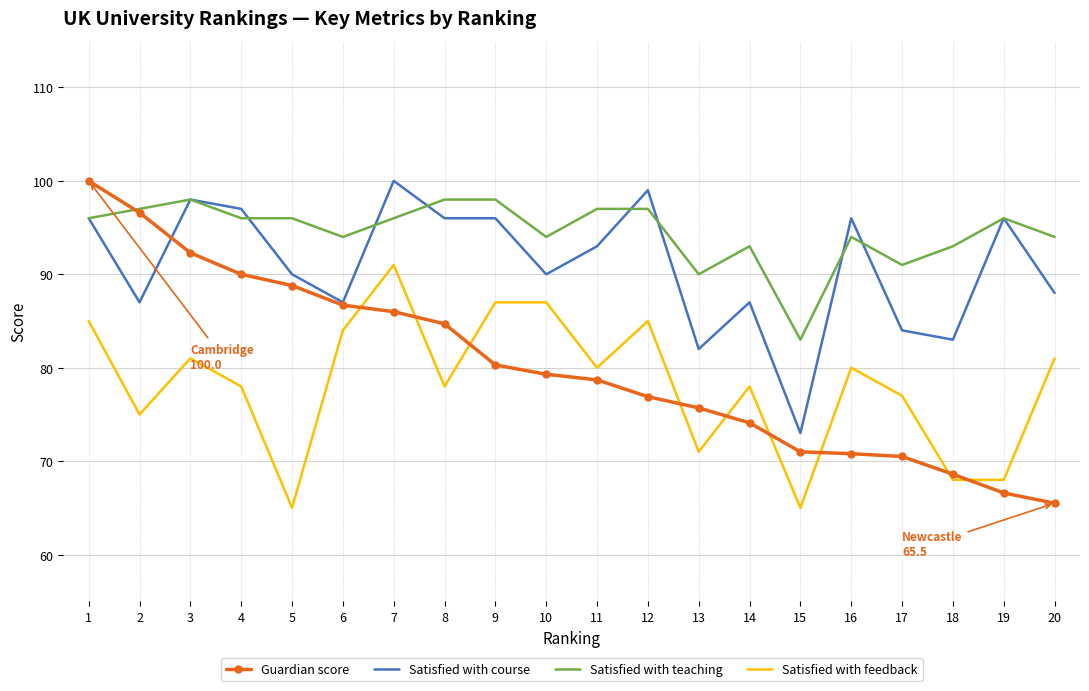

What is the lowest value of the Satisfied with feedback series?

65.0